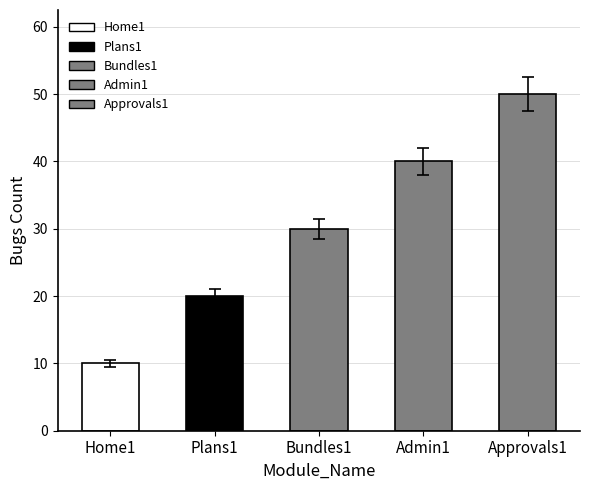

Where is the data nearest to the value 28?

Bundles1